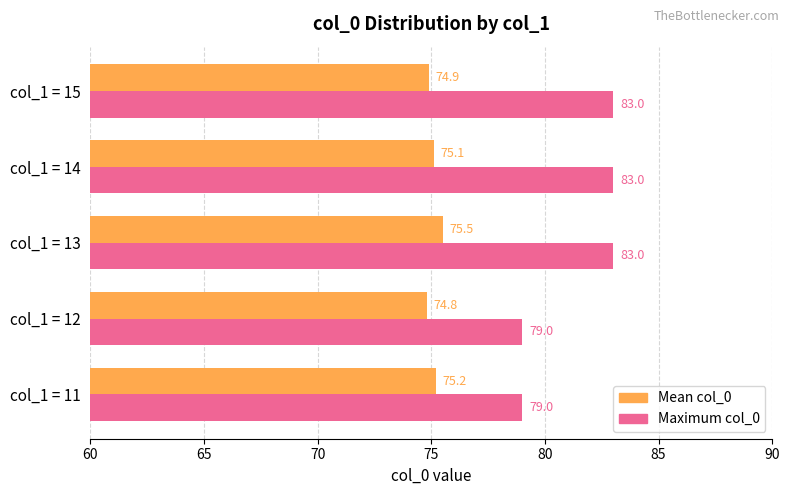

Is it true that Maximum col_0 equals 83.0 at col_1 = 13?

True